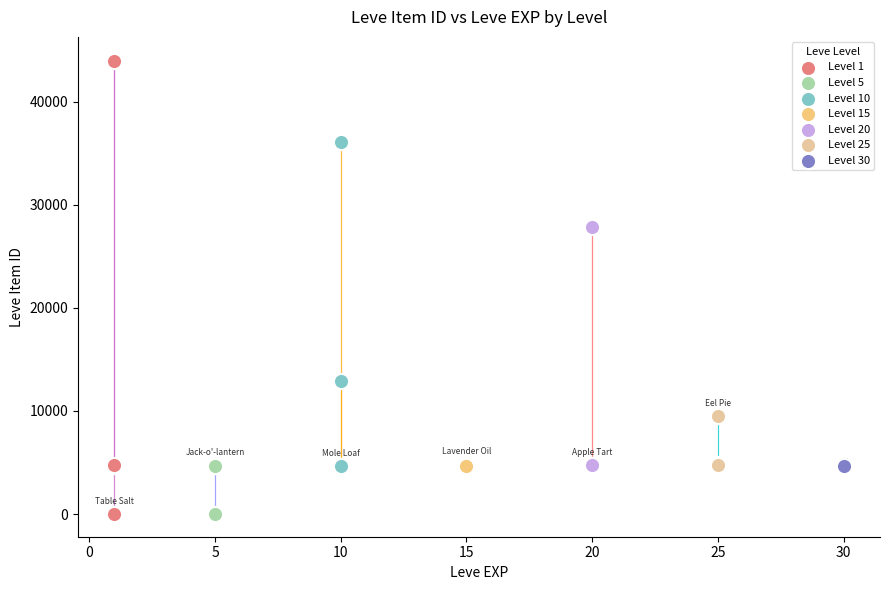

Which series has the largest Y range (max minus min)?

Level 1